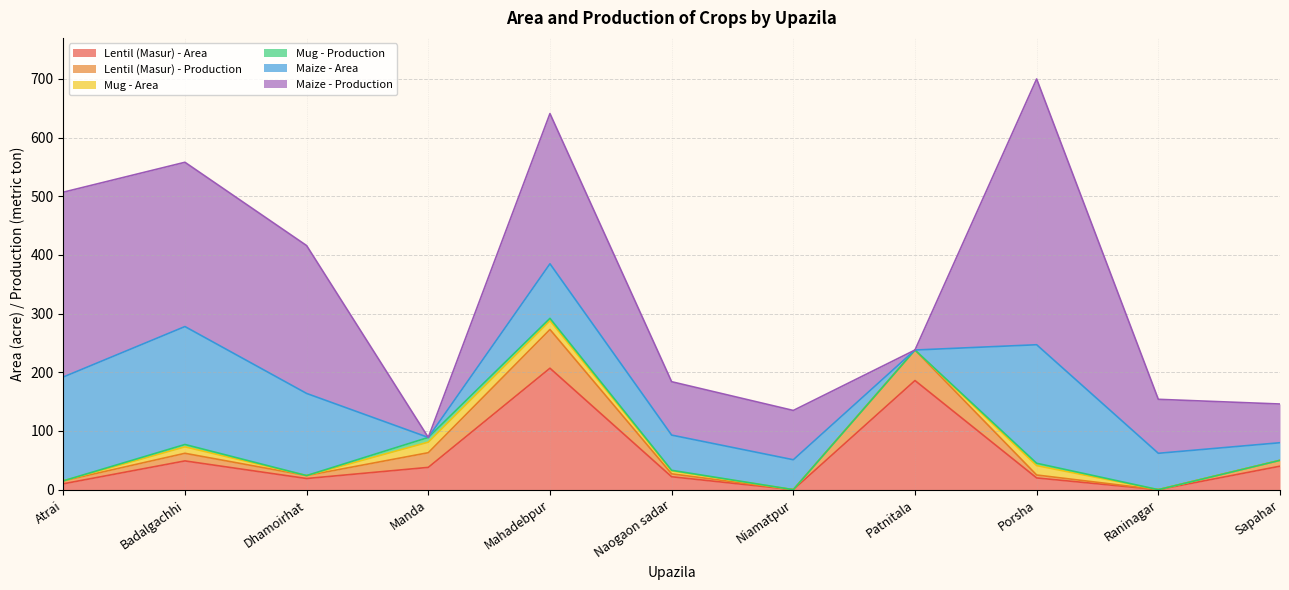

Reading left to right, transcribe all the data shown in this chart.

Lentil (Masur) - Area: Atrai=10	Badalgachhi=49	Dhamoirhat=19	Manda=38	Mahadebpur=207	Naogaon sadar=22	Niamatpur=0	Patnitala=186	Porsha=20	Raninagar=0	Sapahar=40
Lentil (Masur) - Production: Atrai=5	Badalgachhi=13	Dhamoirhat=5	Manda=25	Mahadebpur=66	Naogaon sadar=5	Niamatpur=0	Patnitala=52	Porsha=5	Raninagar=0	Sapahar=10
Mug - Area: Atrai=0	Badalgachhi=11	Dhamoirhat=0	Manda=18	Mahadebpur=15	Naogaon sadar=5	Niamatpur=0	Patnitala=0	Porsha=16	Raninagar=0	Sapahar=0
Mug - Production: Atrai=0	Badalgachhi=4	Dhamoirhat=0	Manda=8	Mahadebpur=4	Naogaon sadar=1	Niamatpur=0	Patnitala=0	Porsha=4	Raninagar=0	Sapahar=0
Maize - Area: Atrai=177	Badalgachhi=201	Dhamoirhat=140	Manda=0	Mahadebpur=93	Naogaon sadar=60	Niamatpur=51	Patnitala=0	Porsha=202	Raninagar=62	Sapahar=30
Maize - Production: Atrai=315	Badalgachhi=280	Dhamoirhat=252	Manda=0	Mahadebpur=256	Naogaon sadar=91	Niamatpur=84	Patnitala=0	Porsha=453	Raninagar=92	Sapahar=66